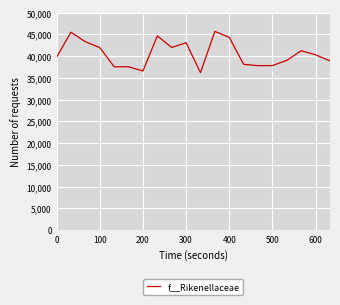

What is the difference between the maximum and minimum values?

9493.3